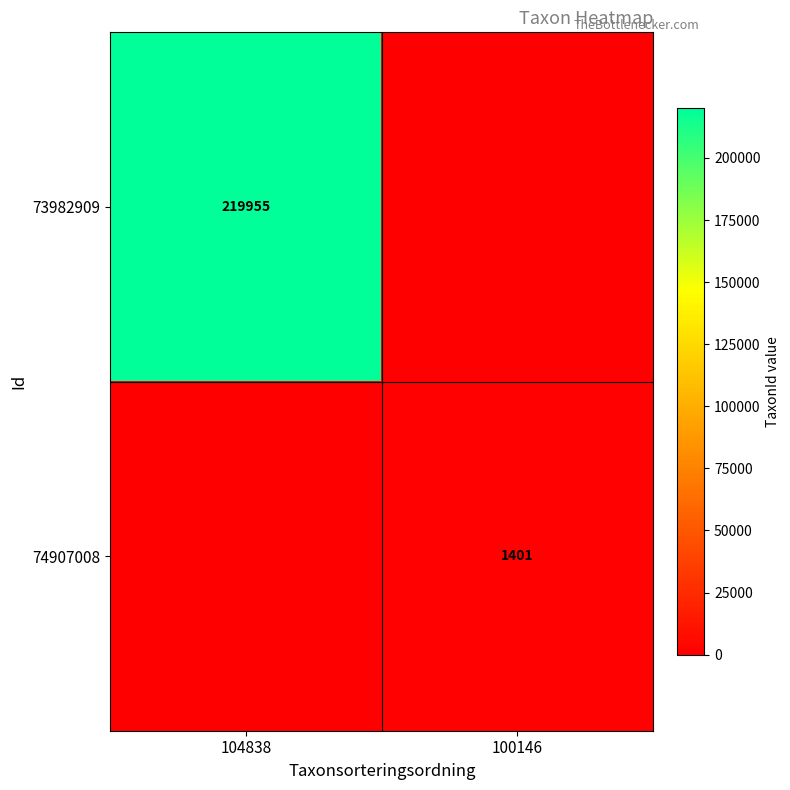

The value of 74907008 at 100146 is 1401. True or false?

True